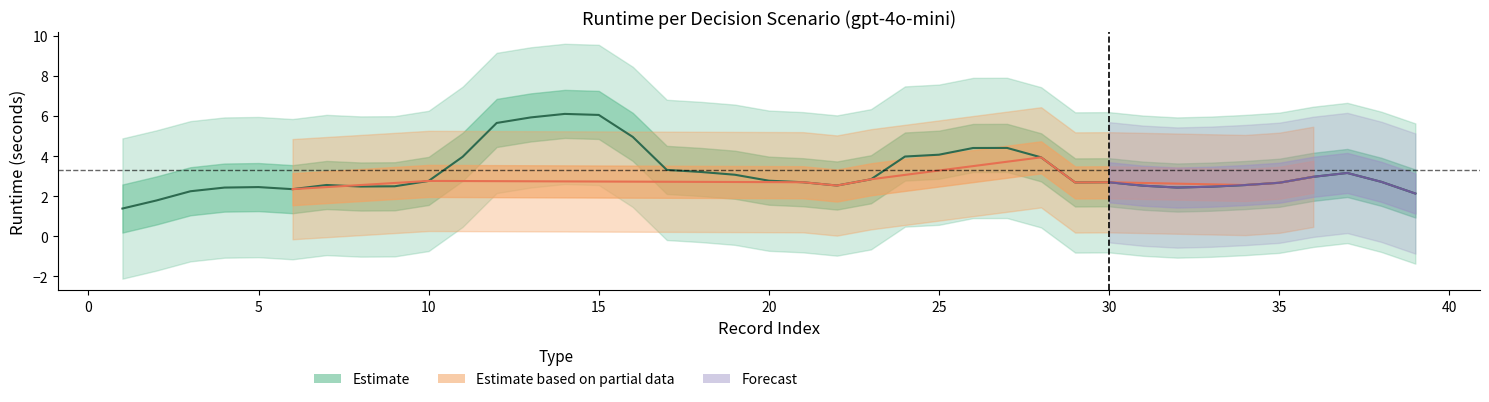

What is the difference between the second highest and second lowest values?

6.9